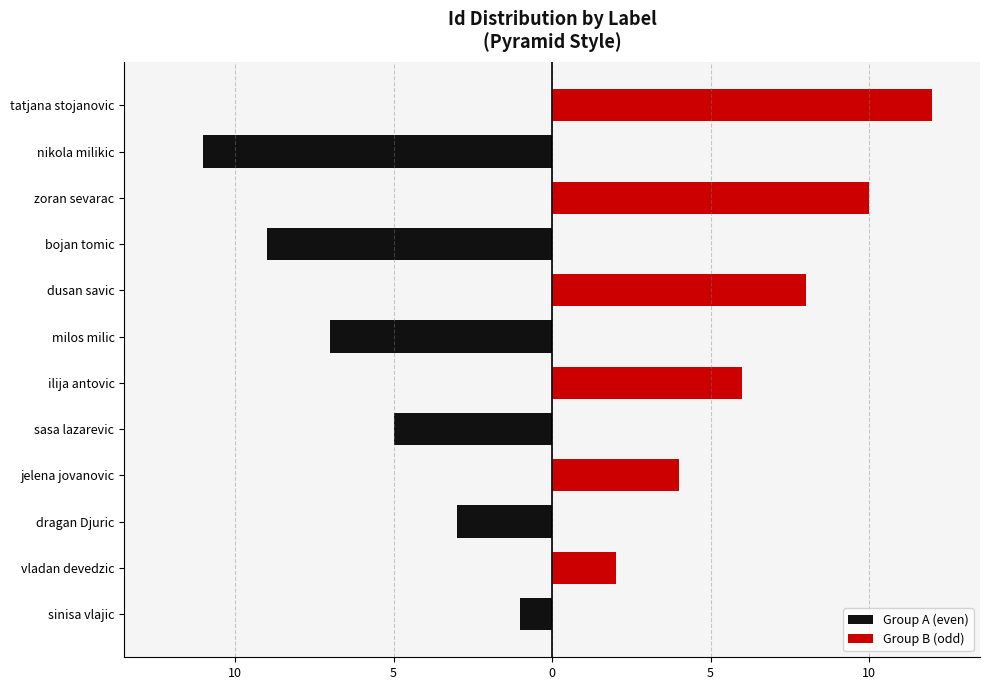

What is the value of the Group A (even) bar at the 5th from the left?

-3